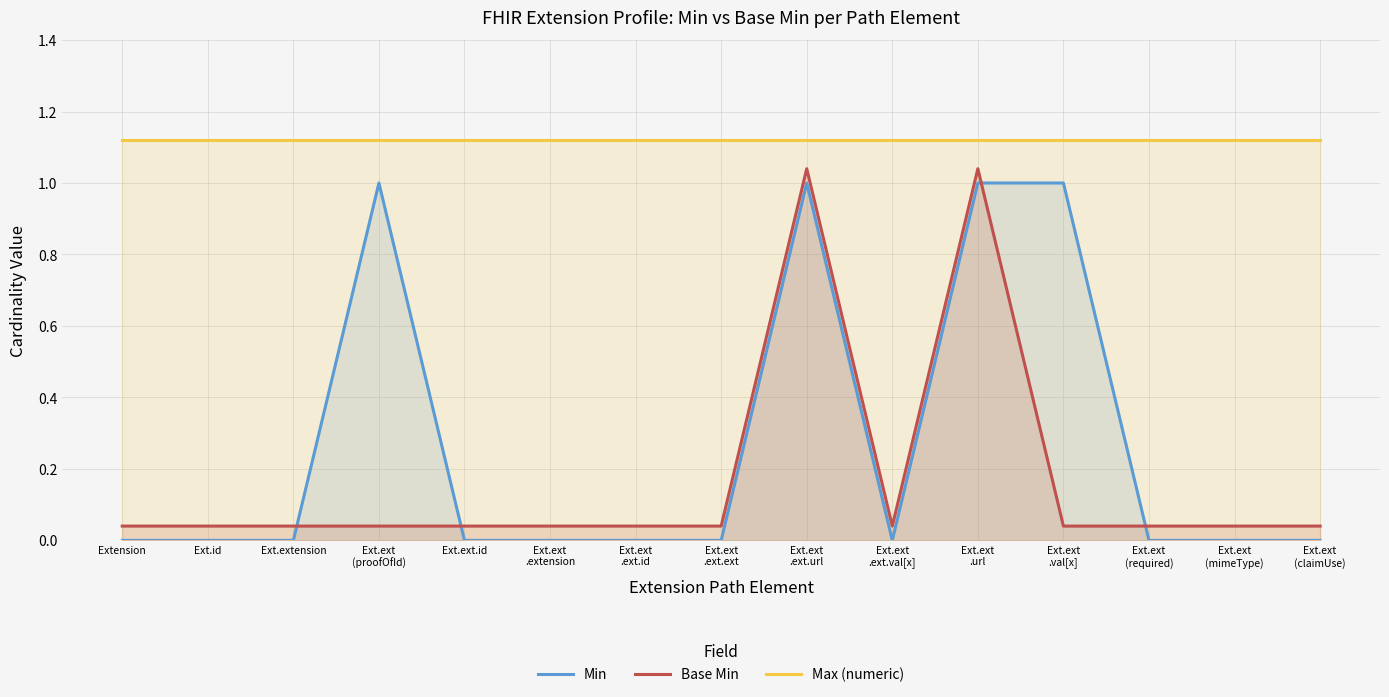

Reading left to right, extract all data points from this chart.

Min: 0.0	0.0	0.0	1.0	0.0	0.0	0.0	0.0	1.0	0.0	1.0	1.0	0.0	0.0	0.0
Base Min: 0.0	0.0	0.0	0.0	0.0	0.0	0.0	0.0	1.0	0.0	1.0	0.0	0.0	0.0	0.0
Max (numeric): 1.1	1.1	1.1	1.1	1.1	1.1	1.1	1.1	1.1	1.1	1.1	1.1	1.1	1.1	1.1